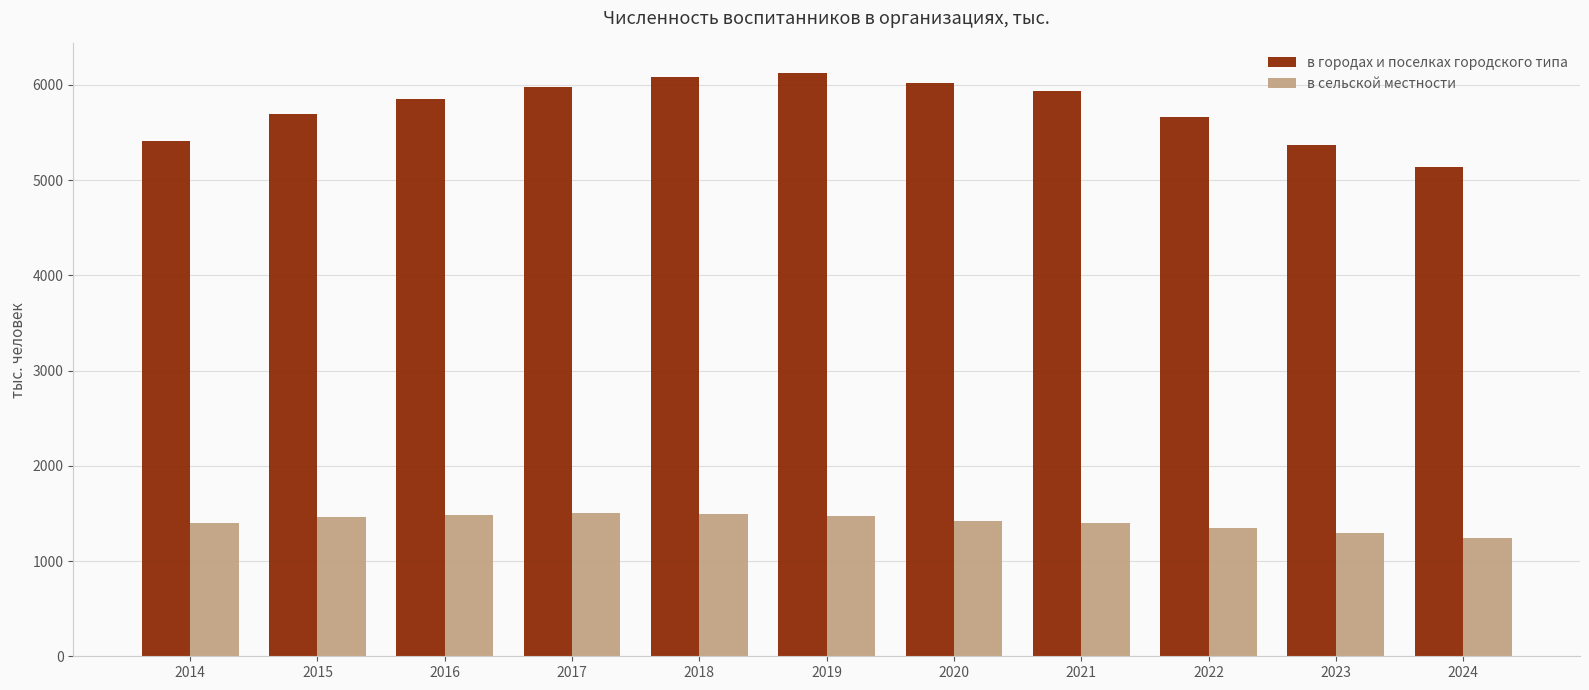

What is the minimum value shown in the chart?

1245.6